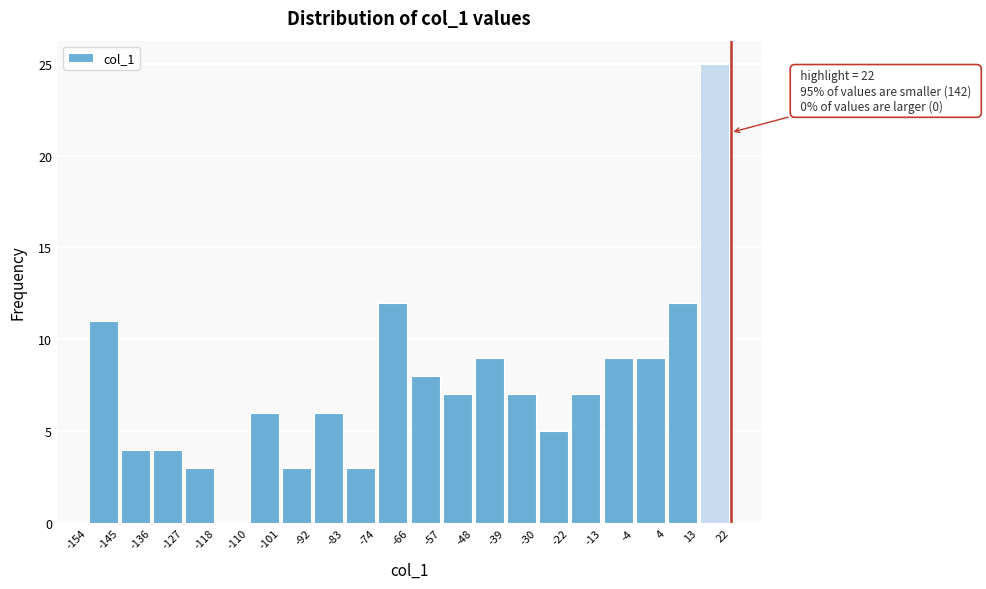

Which range on the x-axis has the tallest bar?

13 to 22